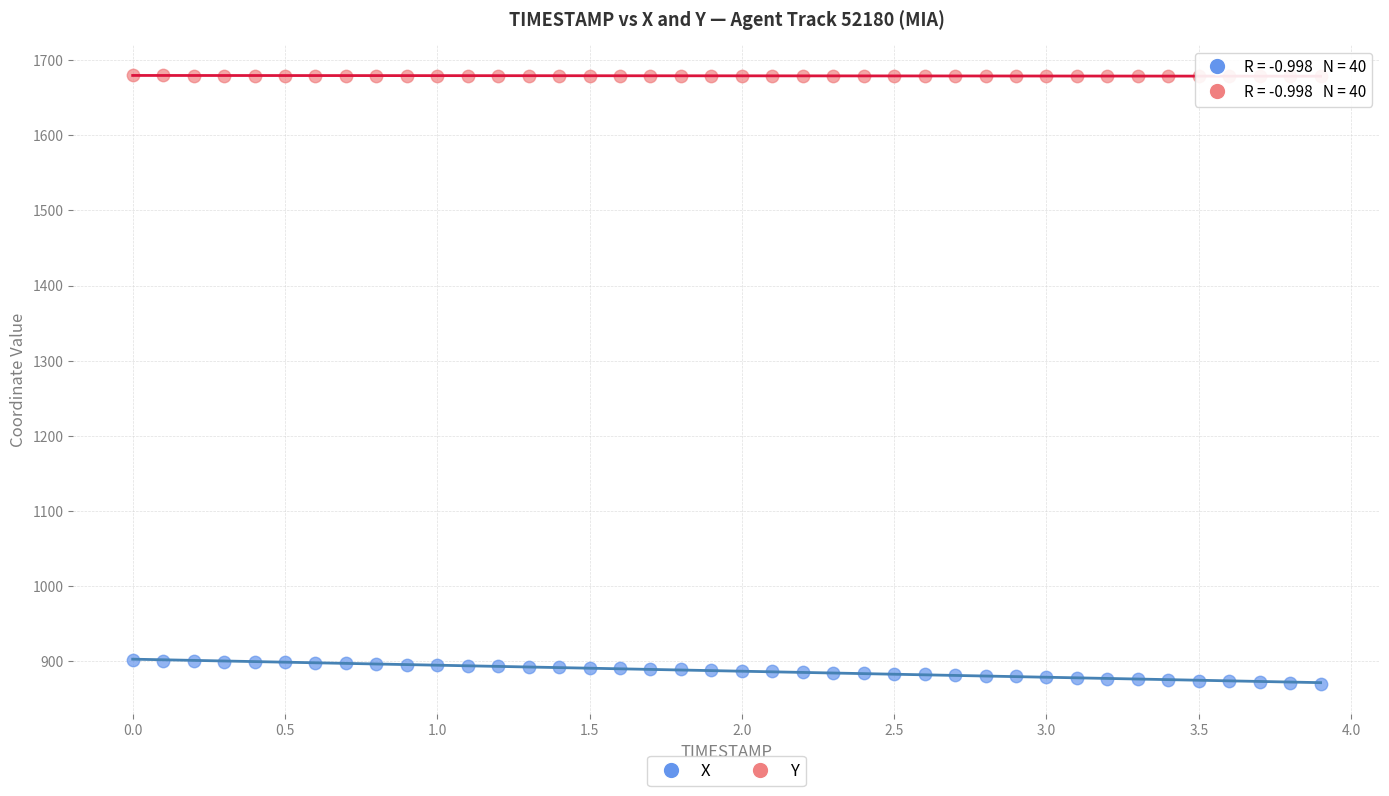

Which series contains the lowest Y value?

X